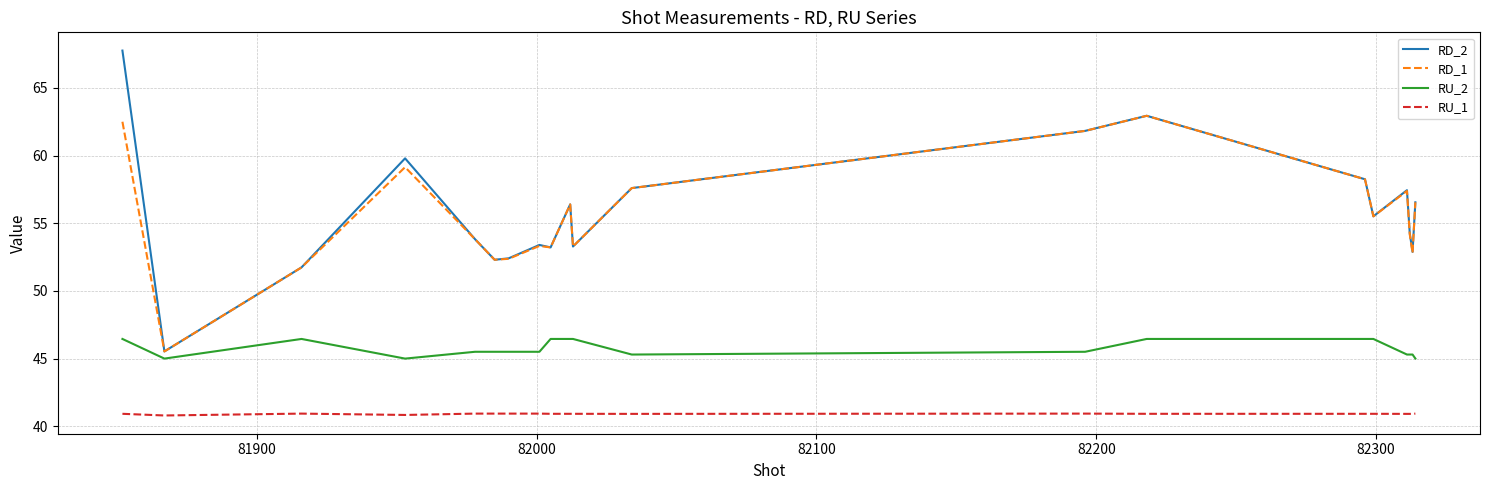

True or false: RU_1 and RD_1 intersect in this chart.

False